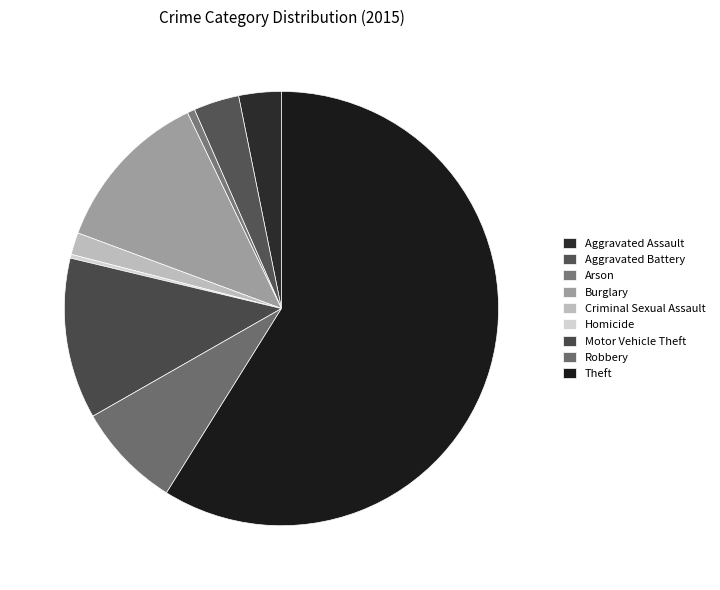

What is the majority slice?

Theft